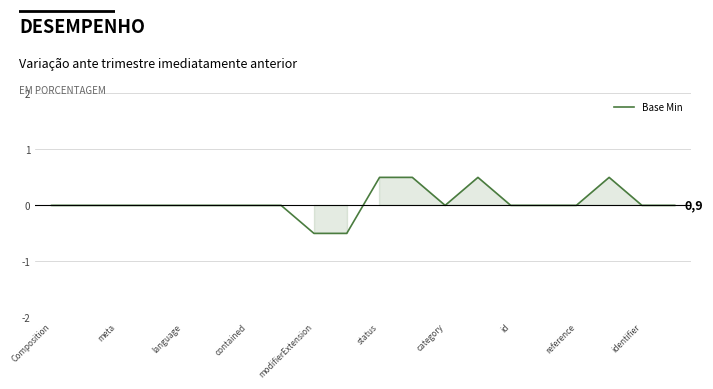

What is the maximum value shown in the chart?

0.5